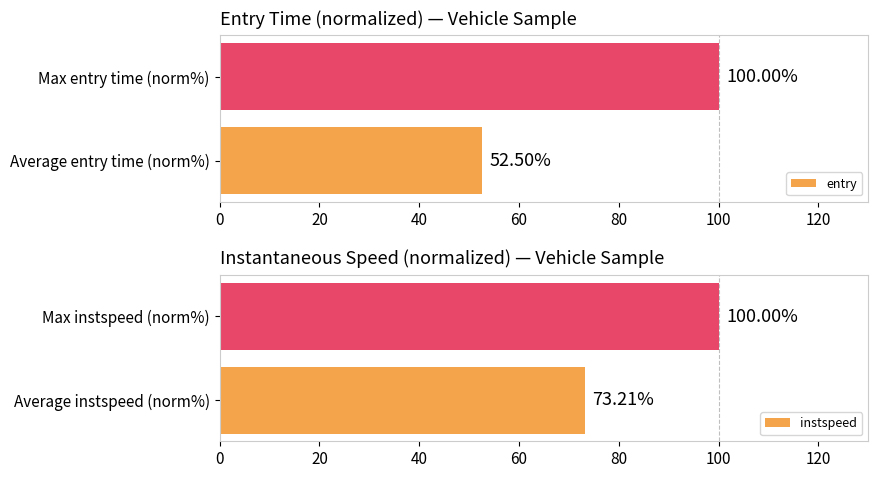

Is the value of entry at 20 greater than the value of instspeed at 20?

No